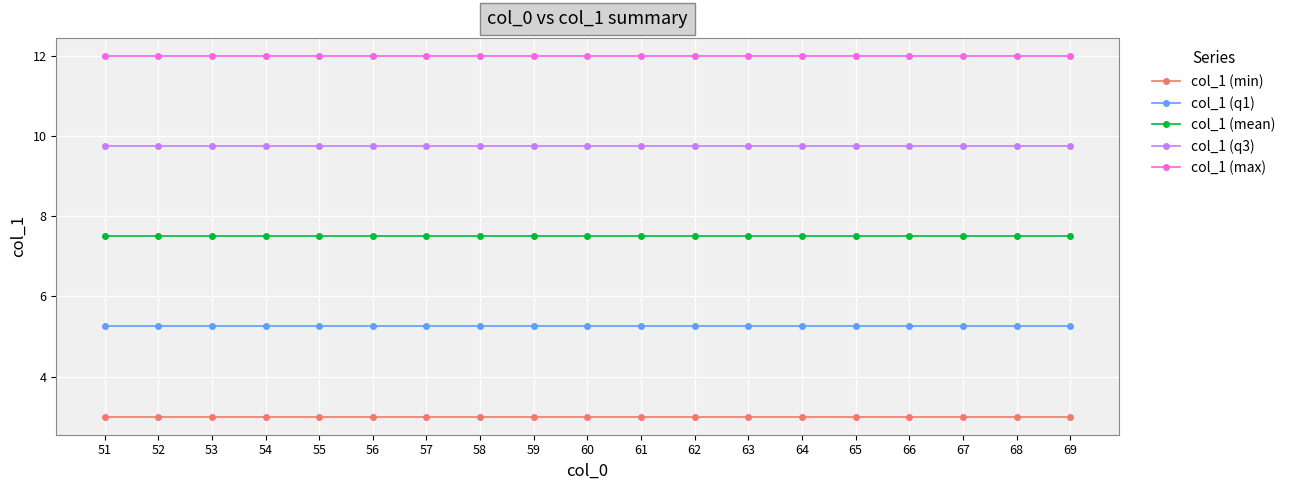

What is the value of the col_1 (q3) point at the 15th from the left?

9.8